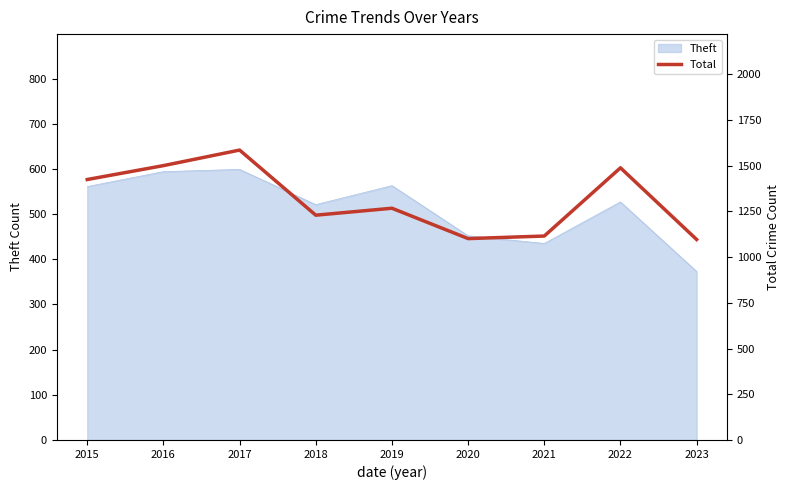

Which category has the highest value across all series?

2017